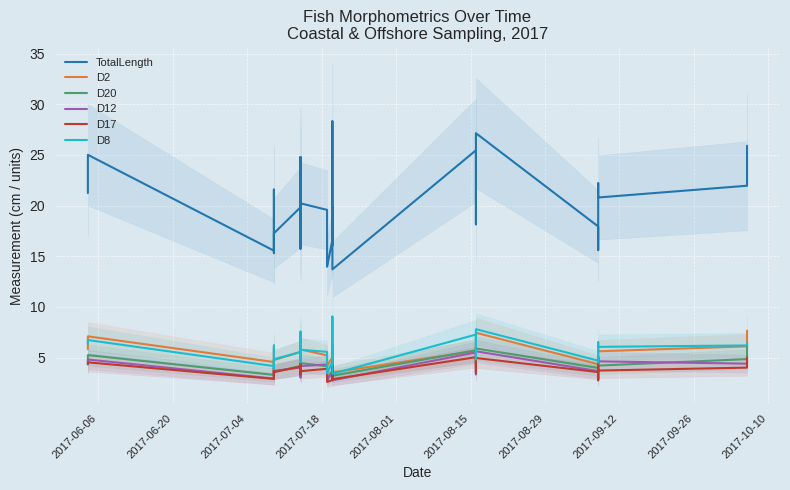

How many series are shown in this chart?

6